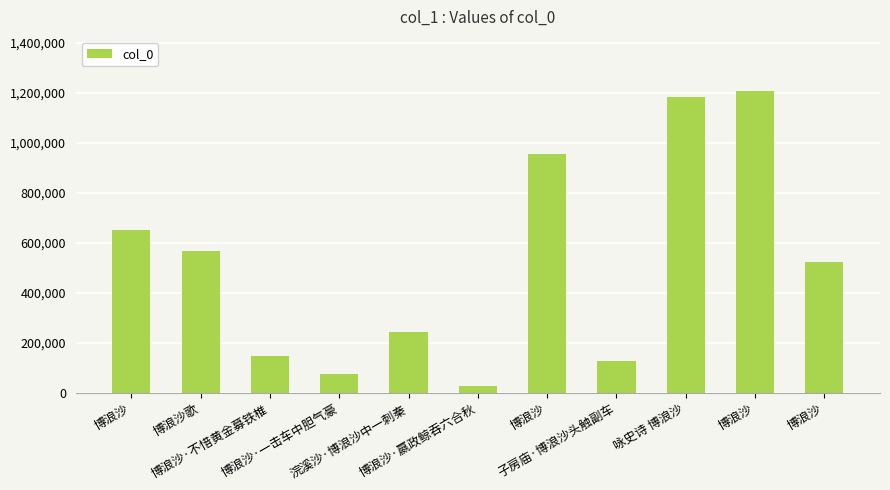

What is the label of the 9th bar from the left?

咏史诗 博浪沙